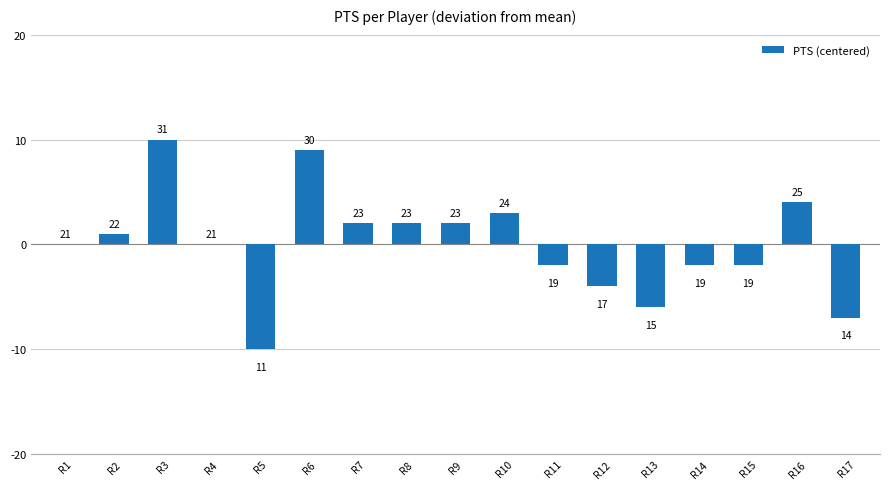

Are the bars horizontal?

No